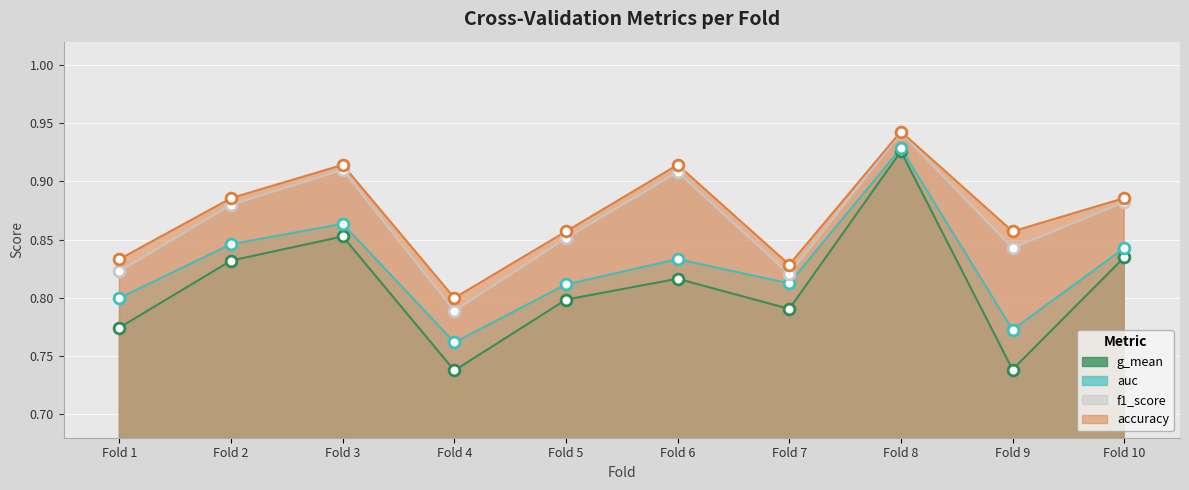

Is the value of auc at Fold 2 greater than the value of f1_score at Fold 1?

Yes